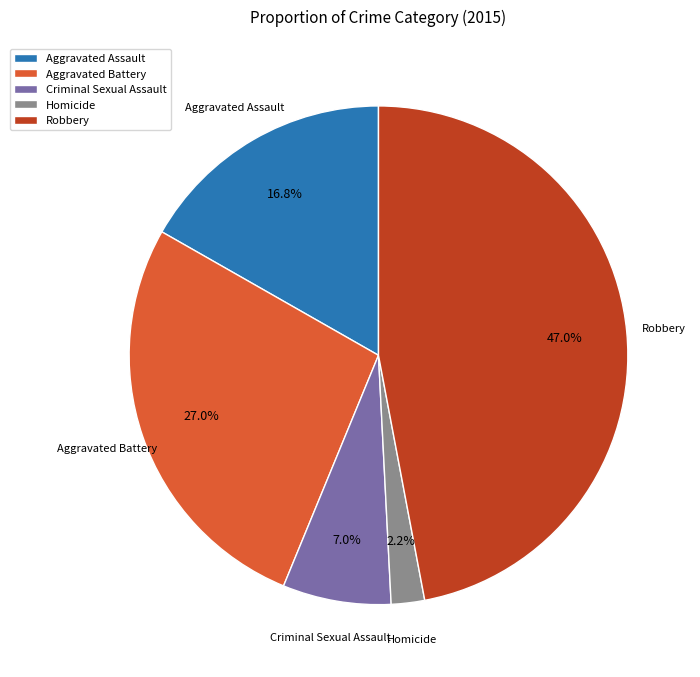

What is the smallest slice in the pie chart?

Homicide